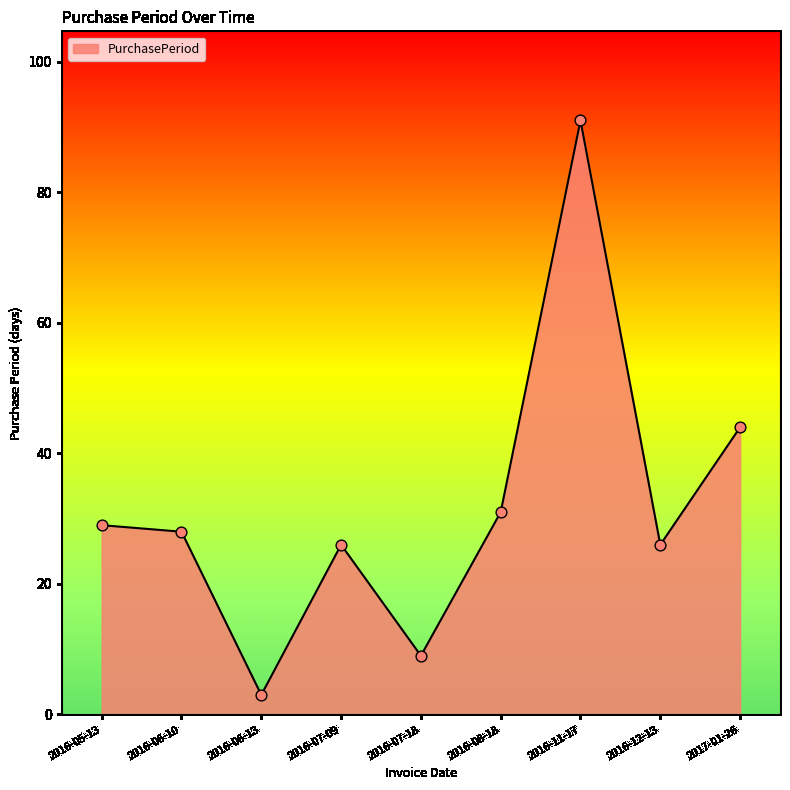

Approximately how many times larger is the value at 2016-07-09 compared to 2016-07-18?

2.9